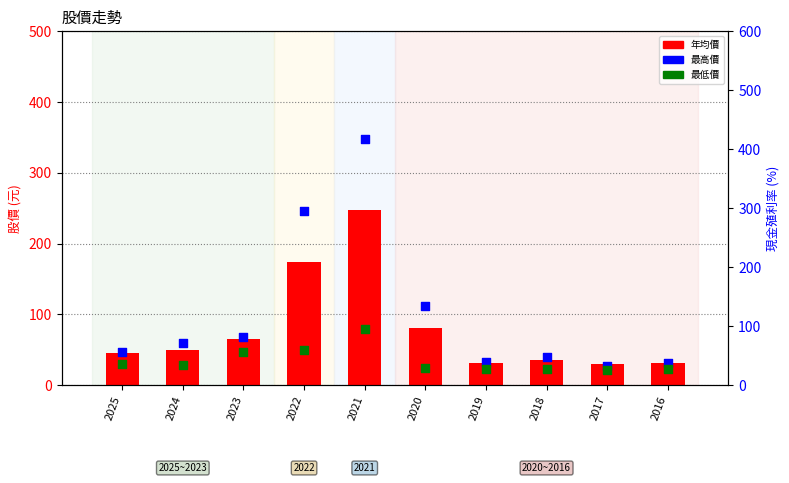

At which category is the sum across all series the highest?

2021